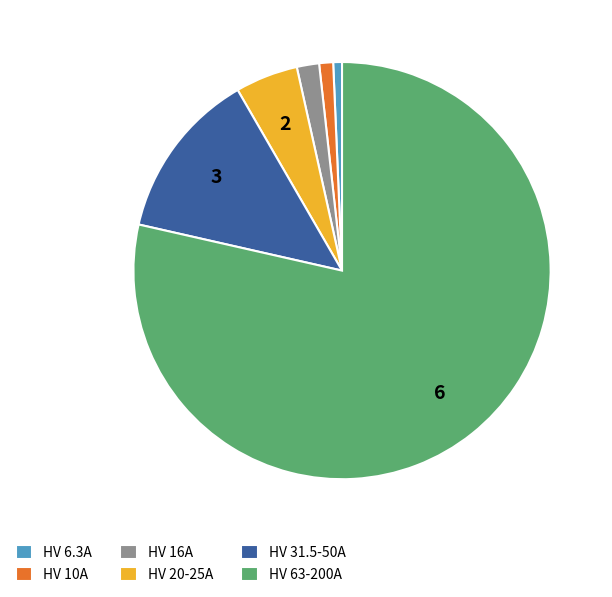

Which has a higher value, HV 20-25A or HV 31.5-50A?

HV 31.5-50A